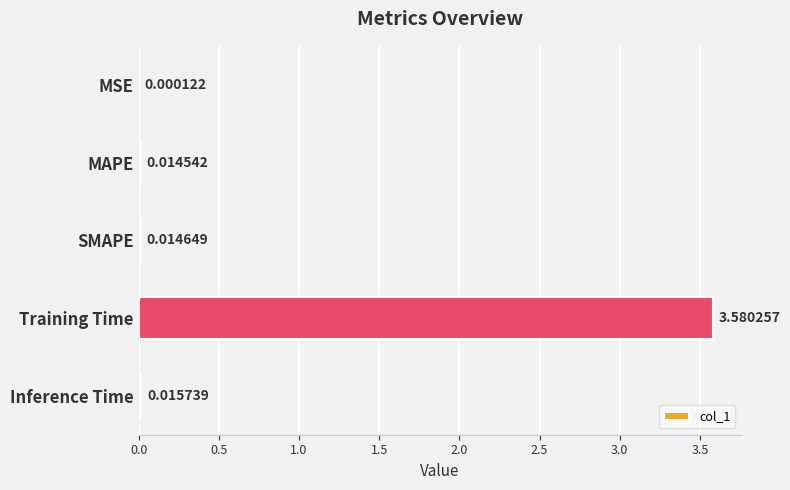

Which has a higher value, Training Time or Inference Time?

Training Time